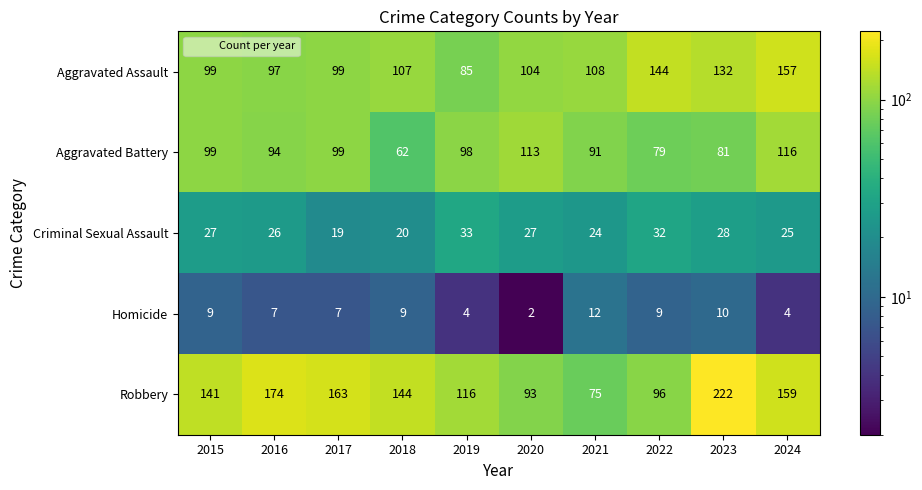

At 2022, list the series in order from largest to smallest.

Aggravated Assault, Robbery, Aggravated Battery, Criminal Sexual Assault, Homicide